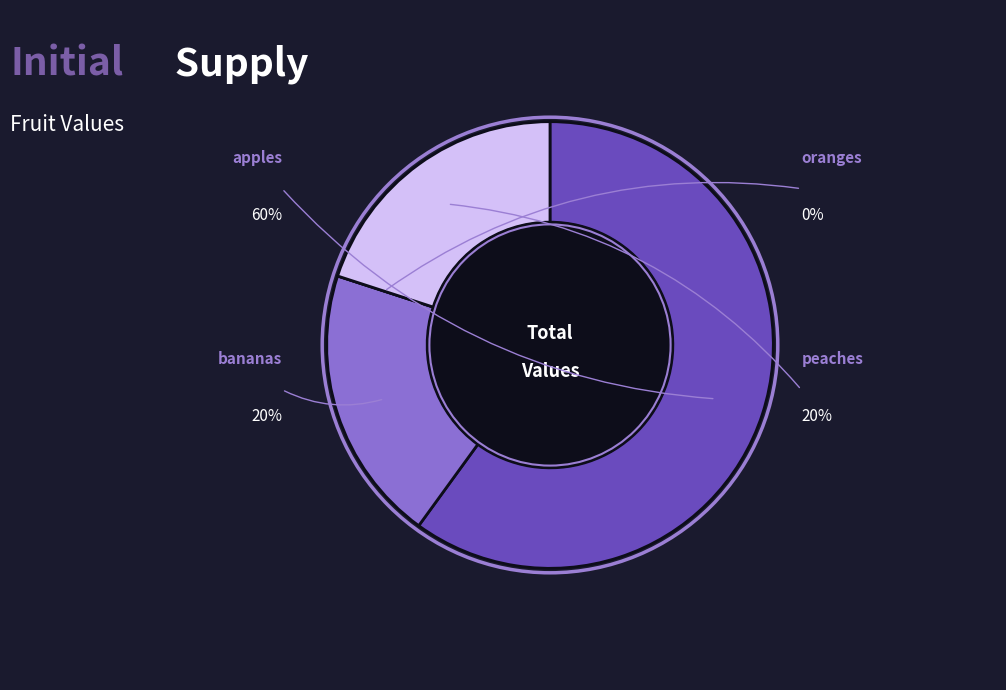

Rank the categories by value from lowest to highest.

oranges, bananas, peaches, apples